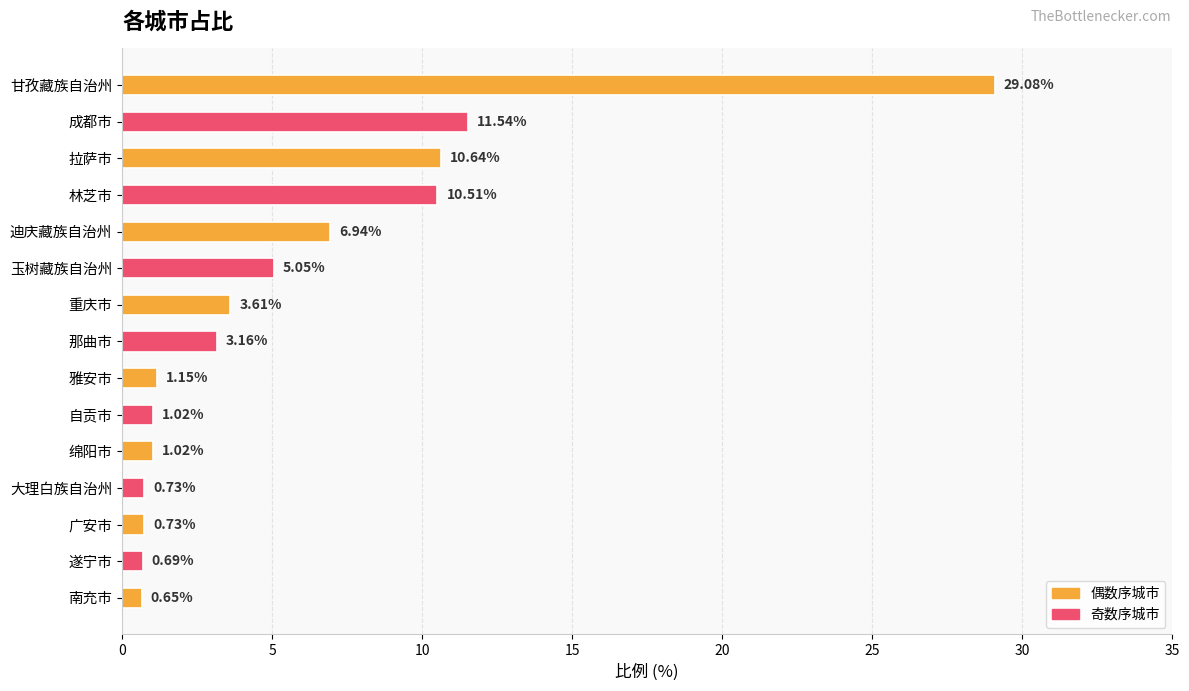

Which has a higher value, 广安市 or 甘孜藏族自治州?

甘孜藏族自治州